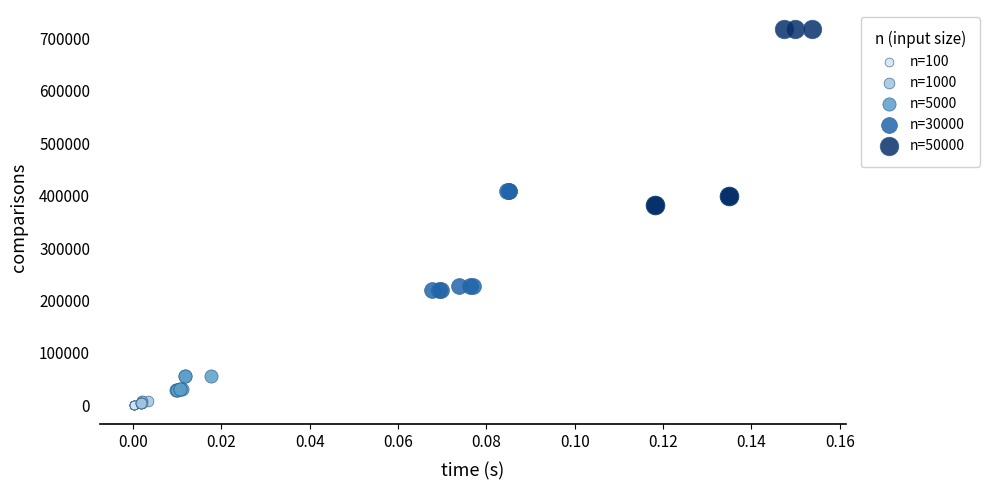

Which series has the widest spread of Y values?

n=50000